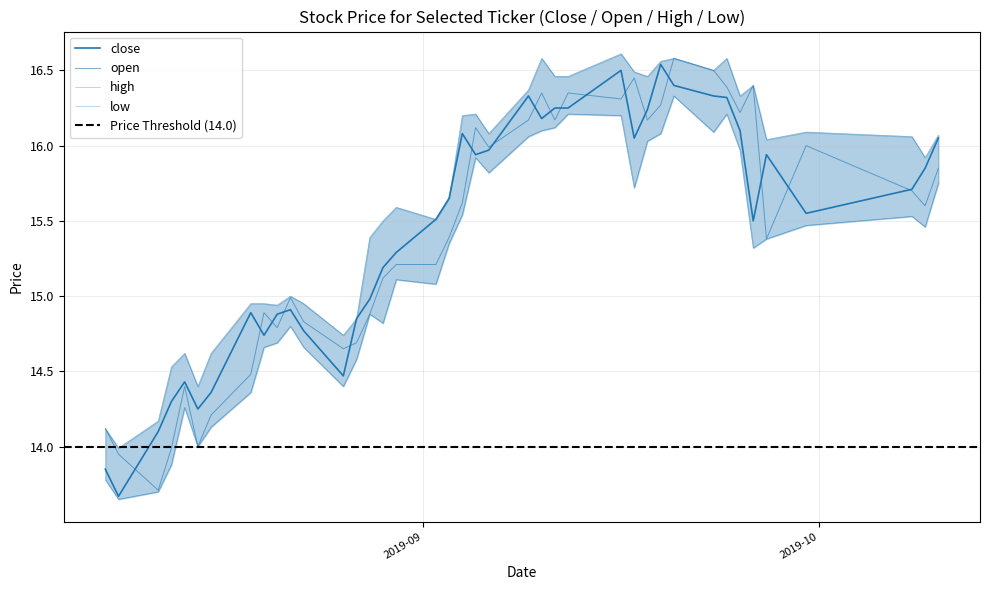

What is the minimum value for open?

13.7